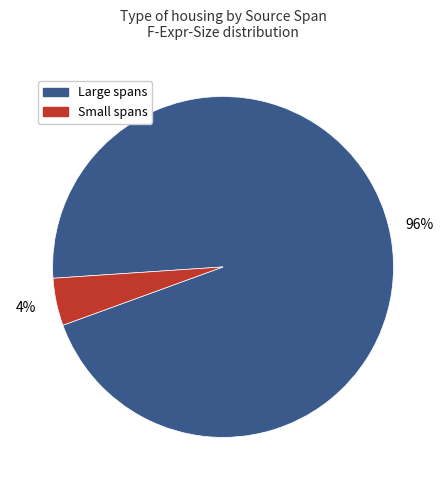

Between Small spans and Large spans, which is larger?

Large spans